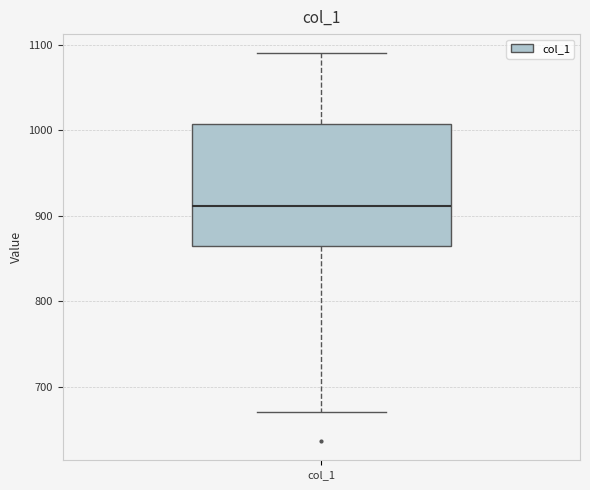

Where does the lower whisker of the box for col_1 end on the y-axis? The values are not printed on the chart, so give them approximately, as read against the axis.

670